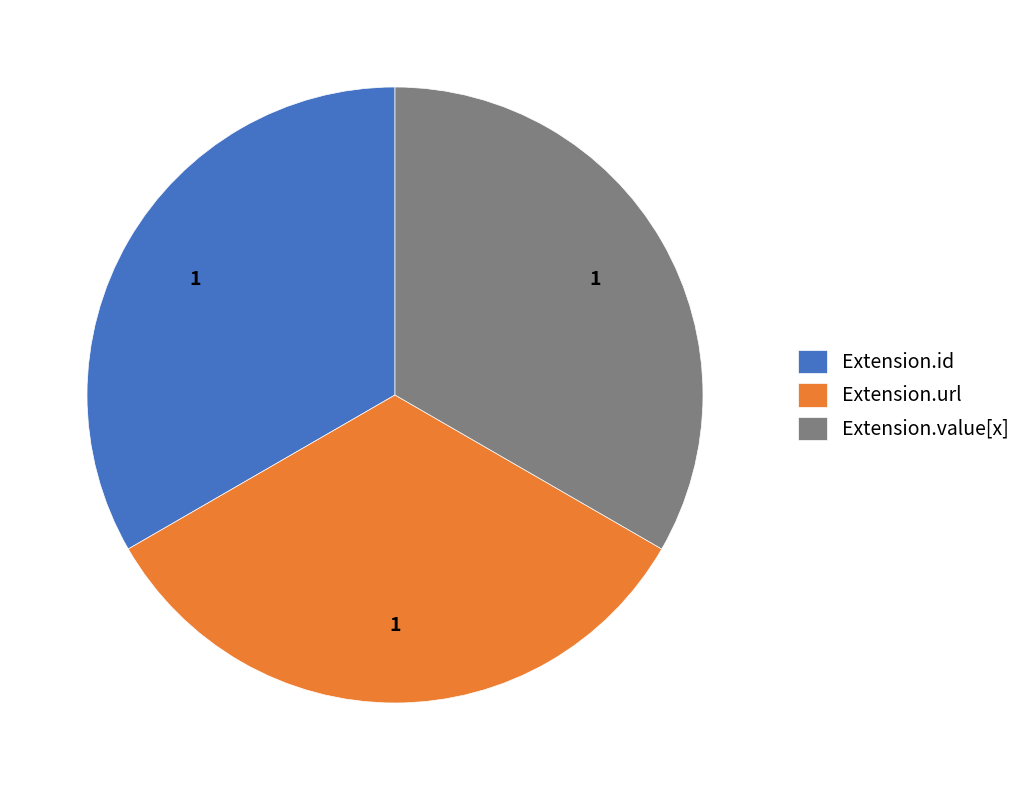

How many slices are in this pie chart?

3